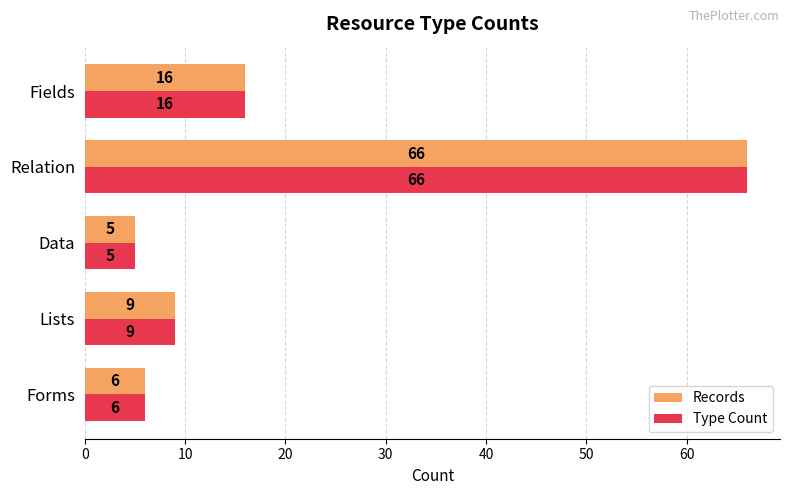

What value does the Records series have at Lists?

9